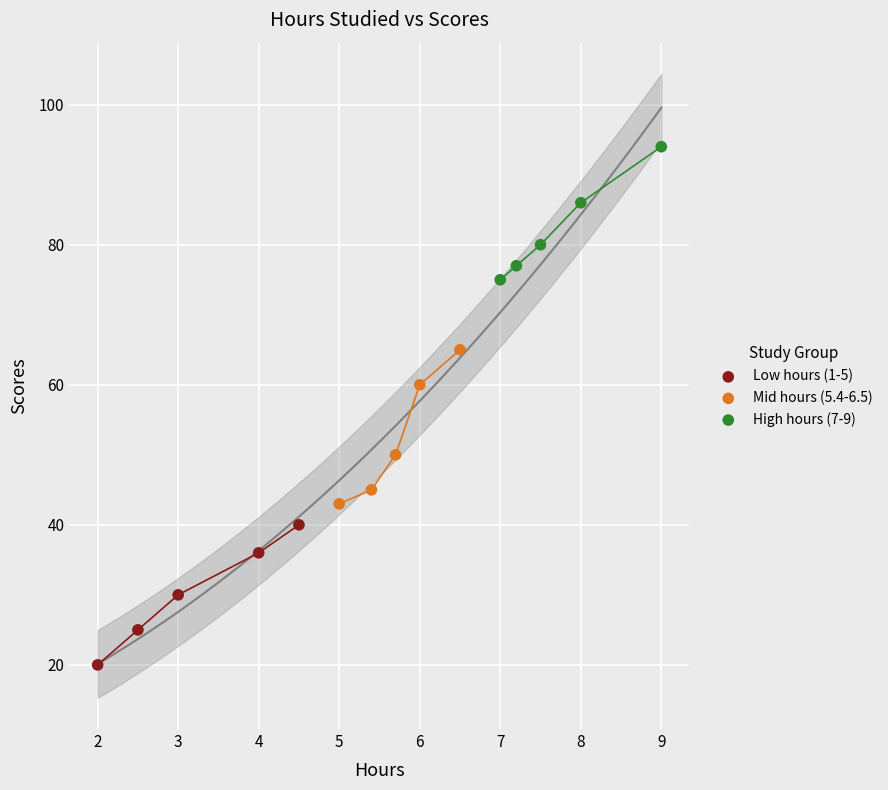

What are all the series names shown in the legend?

Low hours (1-5), Mid hours (5.4-6.5), High hours (7-9)